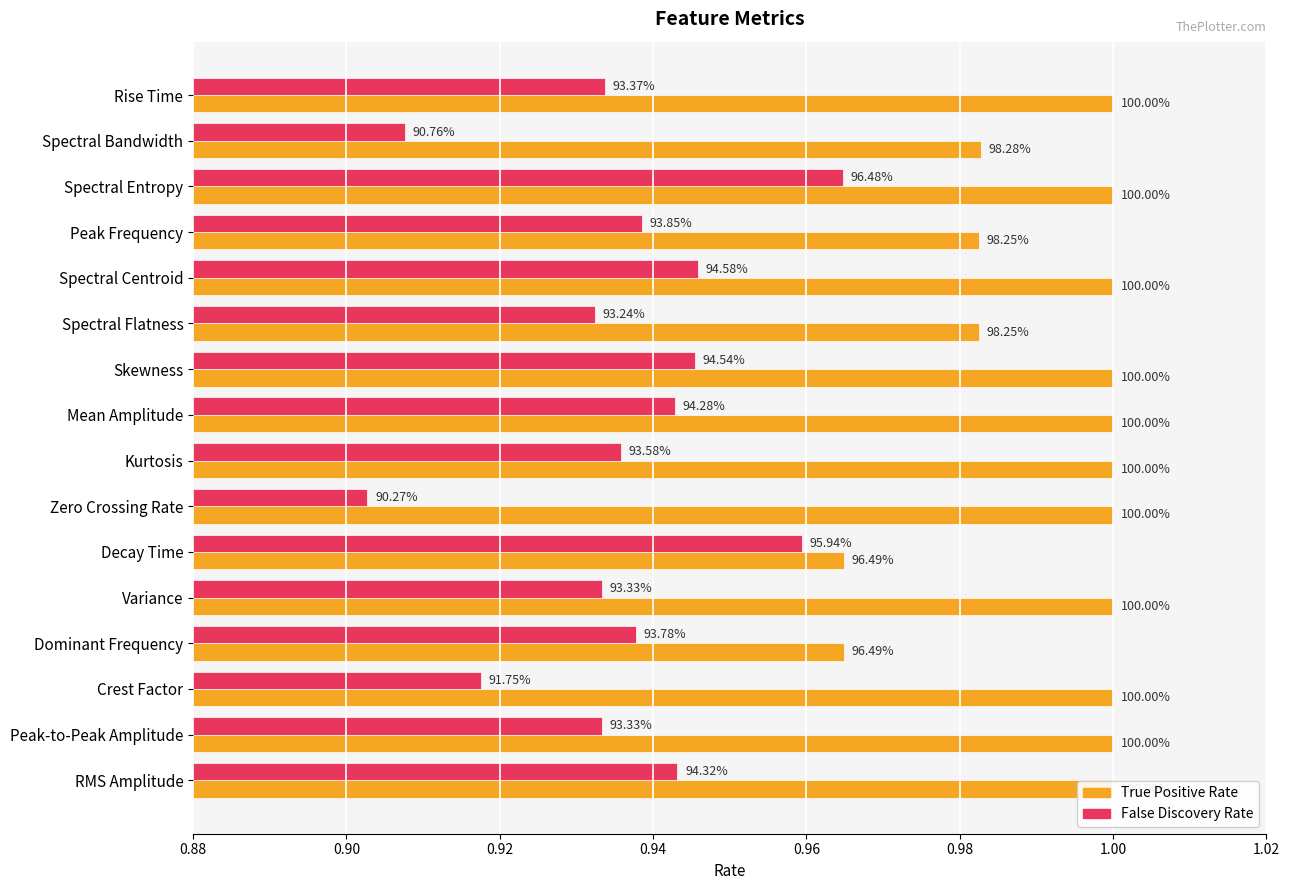

What position from the right is Rise Time?

16